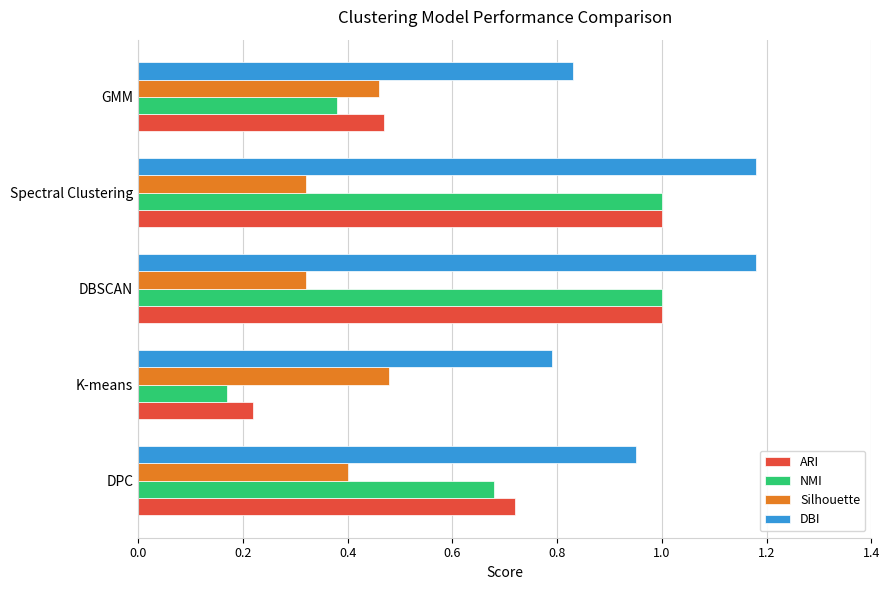

What is the sum of the DBI values at GMM and K-means?

1.6